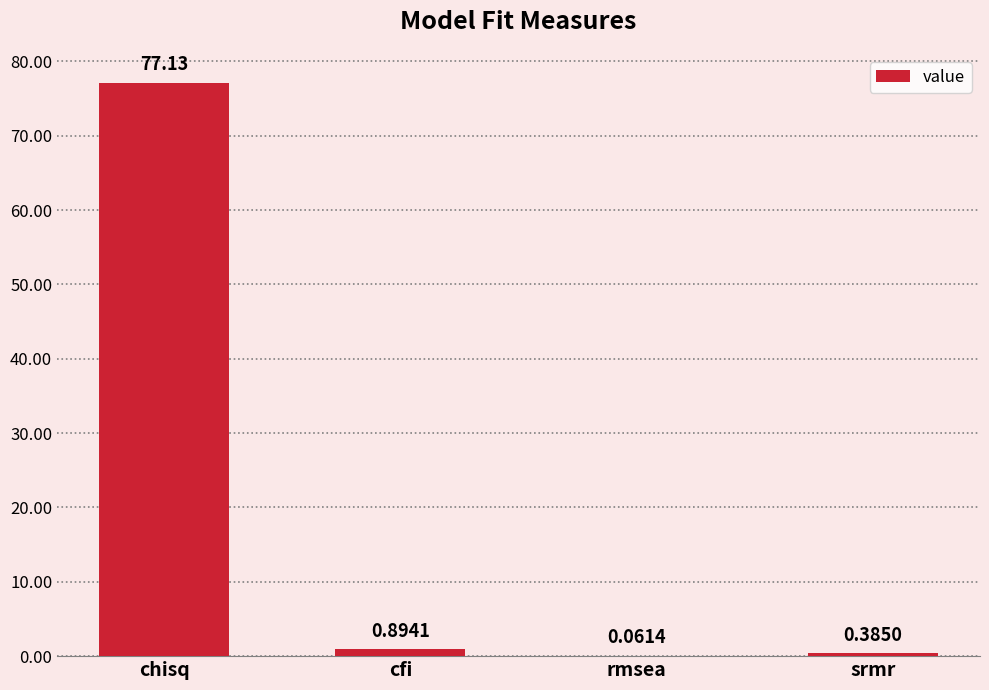

What is the sum of the values at rmsea and chisq?

77.2